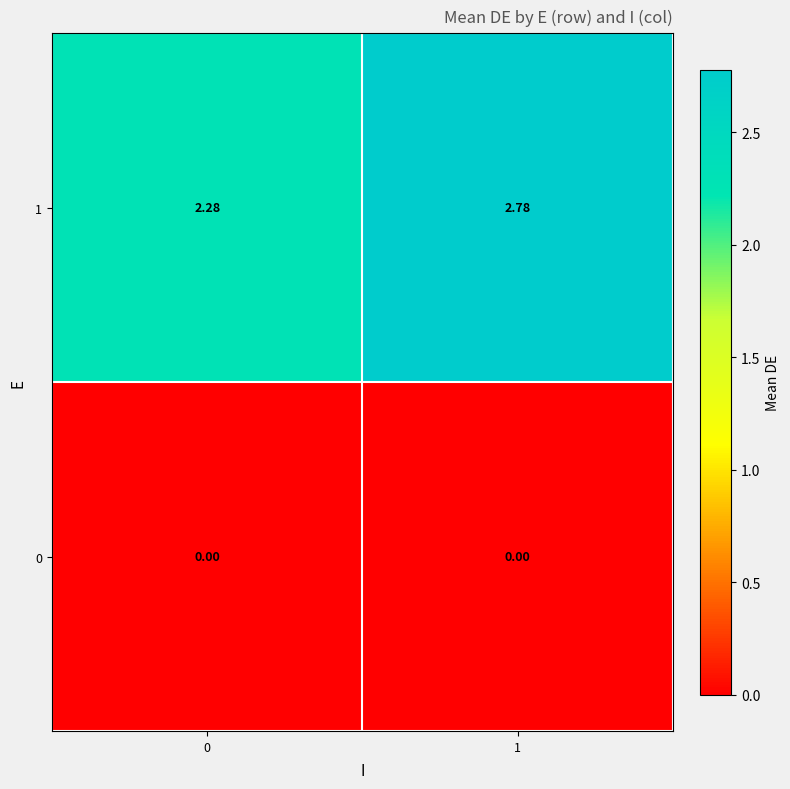

Is the value of 0 at 0 greater than the value of 1 at 1?

No